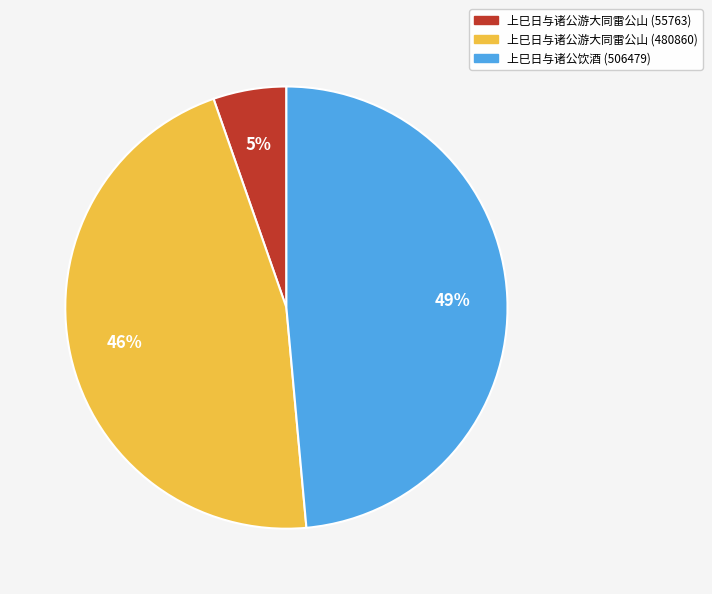

Do 上巳日与诸公游大同雷公山 (480860) and 上巳日与诸公游大同雷公山 (55763) together represent more than half of the pie?

Yes